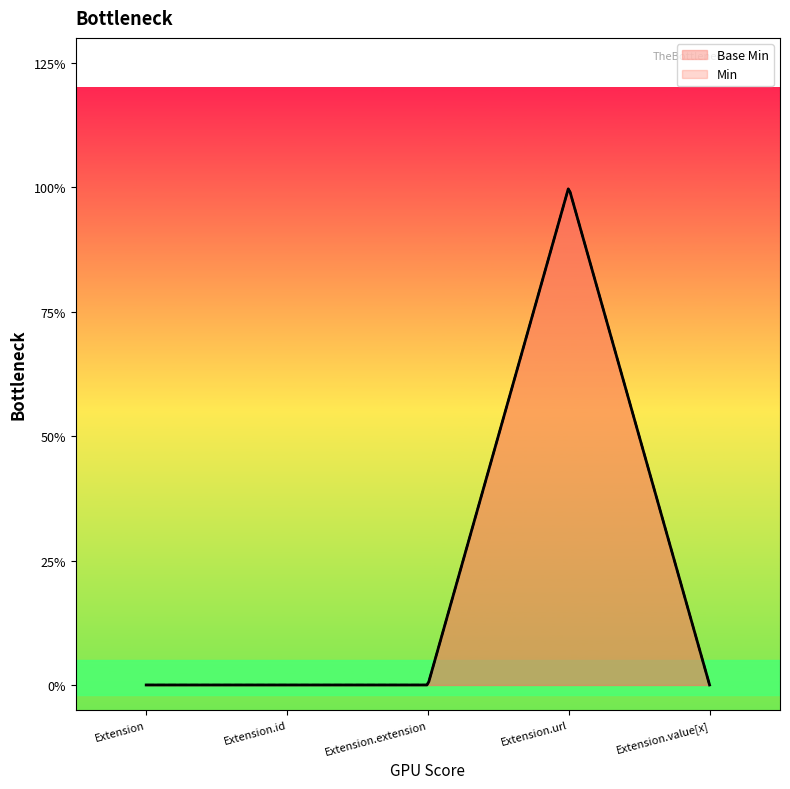

Reading right to left, extract all data points from this chart.

Extension.value[x]=0	Extension.url=1	Extension.extension=0	Extension.id=0	Extension=0